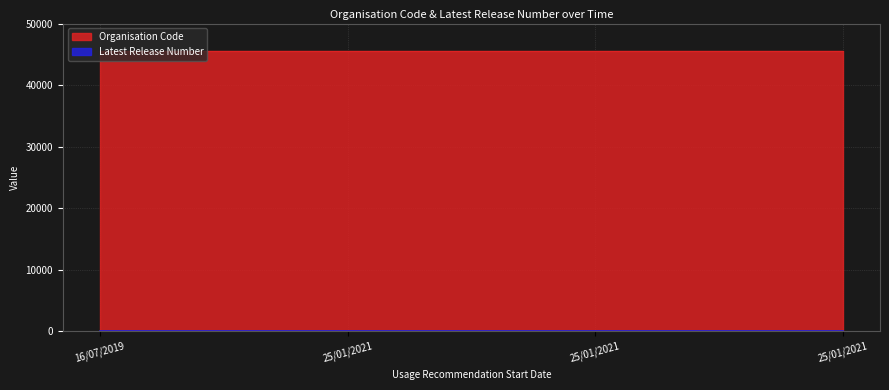

What is the minimum value shown in the chart?

2